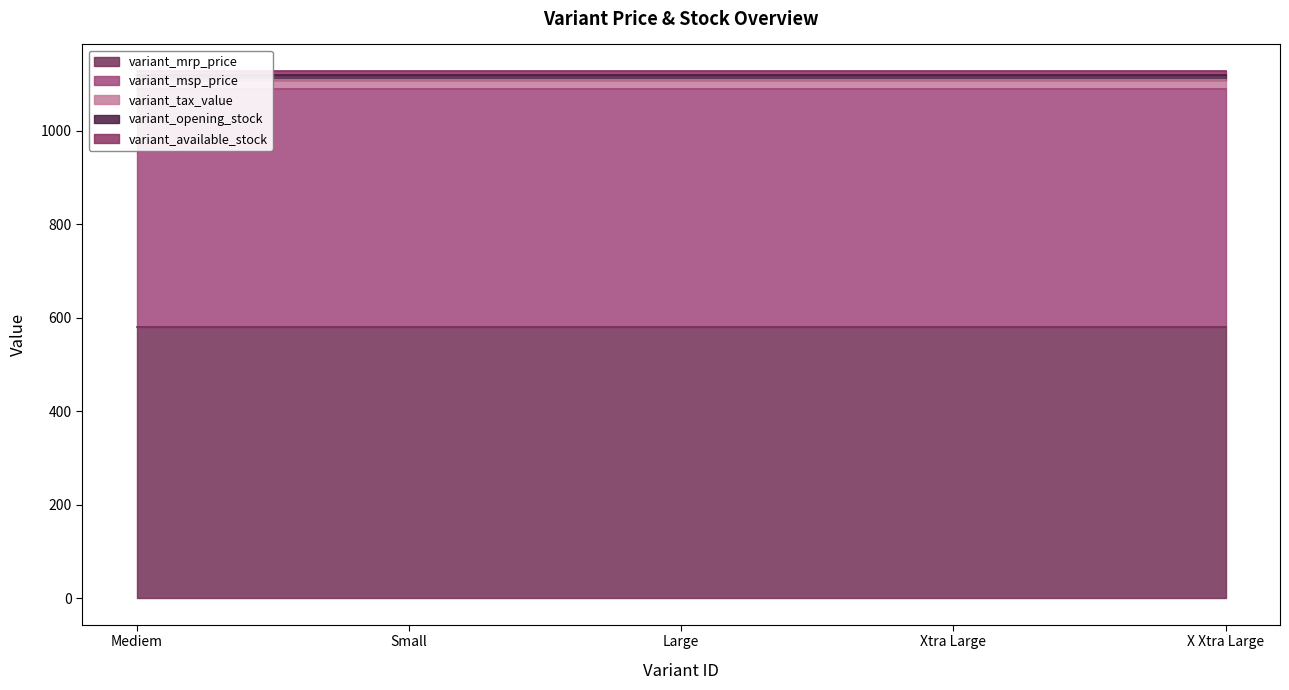

What is the difference between the highest and lowest values at 3?

570